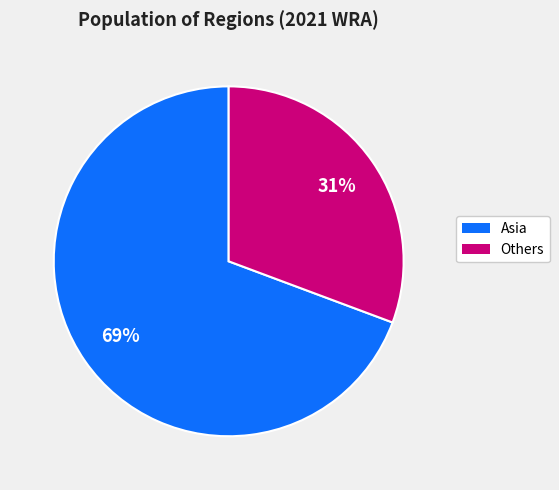

Is there a majority slice in this chart?

Yes